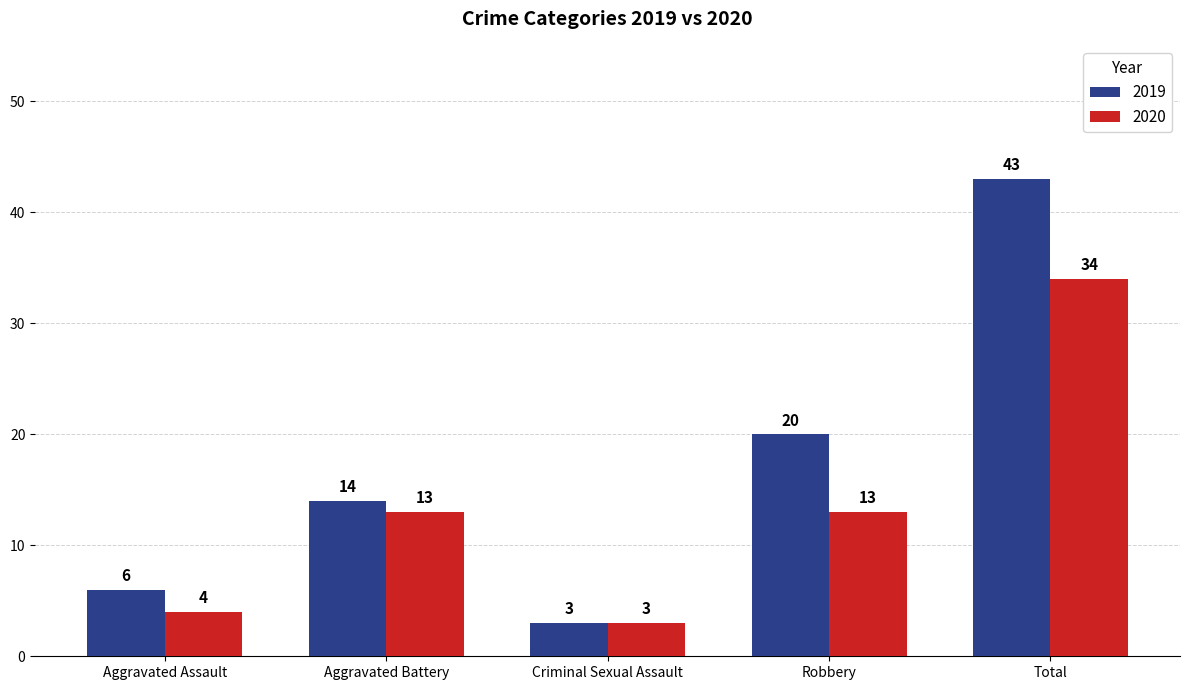

Is the value of 2019 at Criminal Sexual Assault greater than the value of 2020 at Total?

No